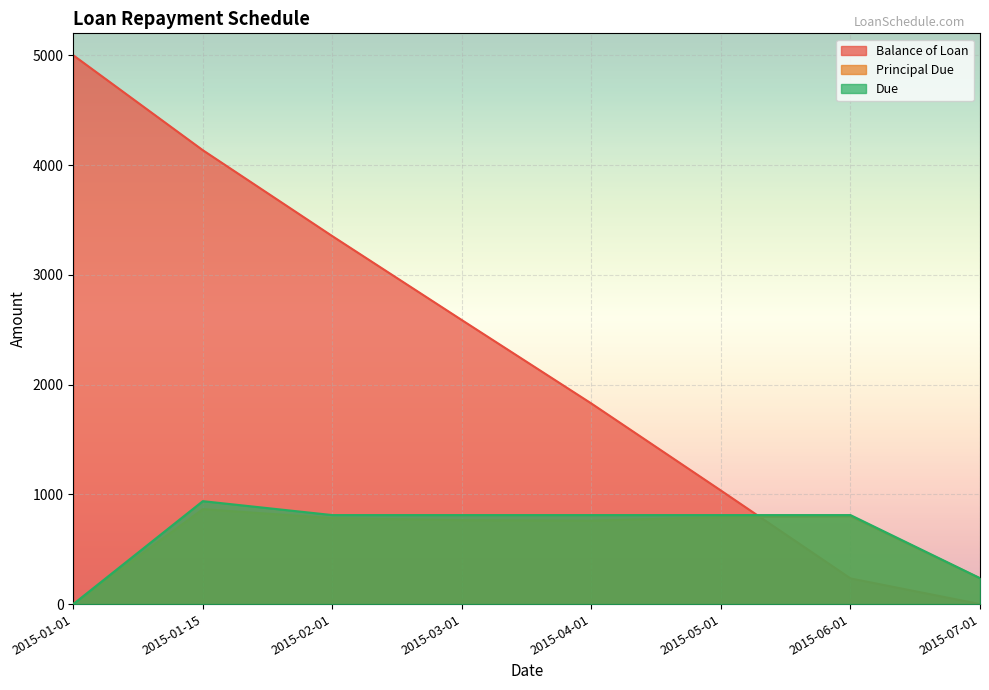

True or false: Principal Due and Due cross at least once.

False